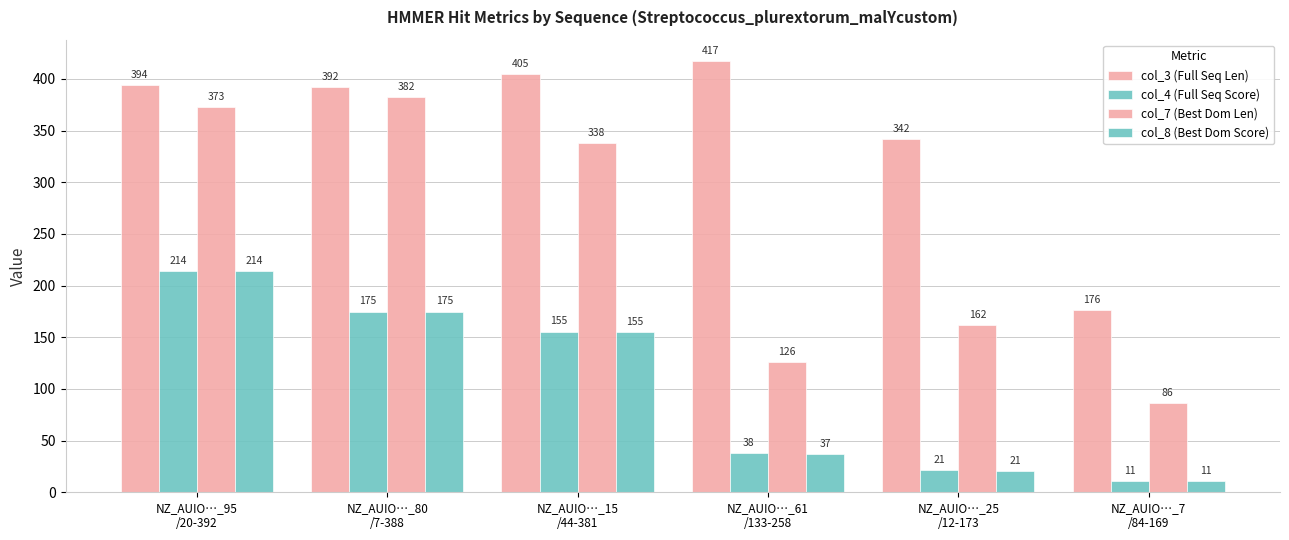

What is the difference between the col_3 (Full Seq Len) values at NZ_AUIO…_95
/20-392 and NZ_AUIO…_61
/133-258?

23.0